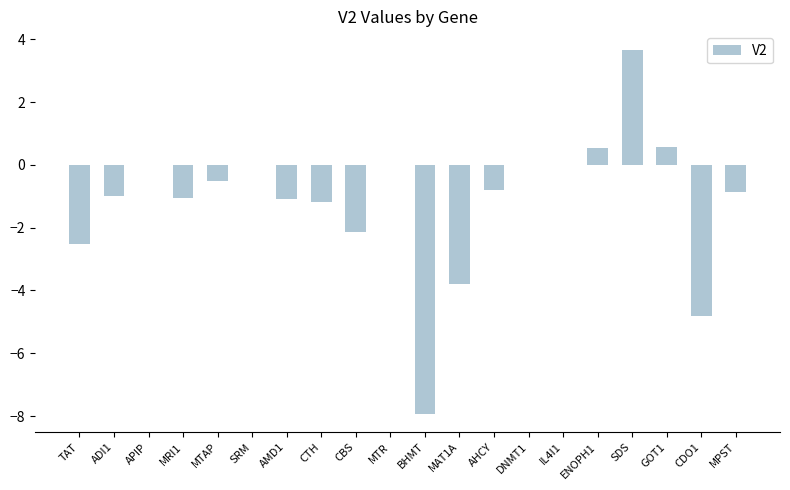

What is the sum of all values?

-22.9